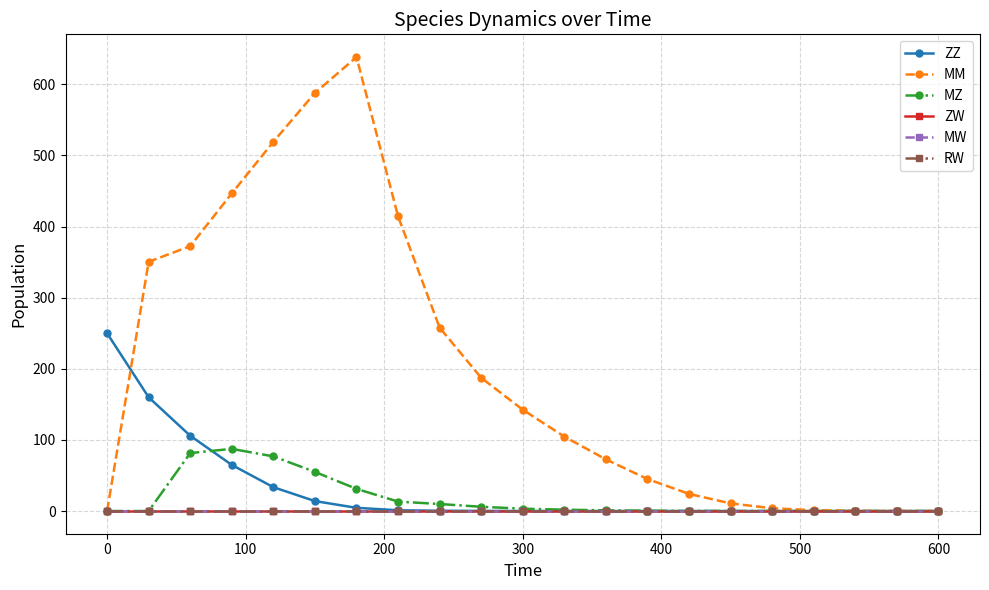

Is this an area chart (filled region under the line)?

No